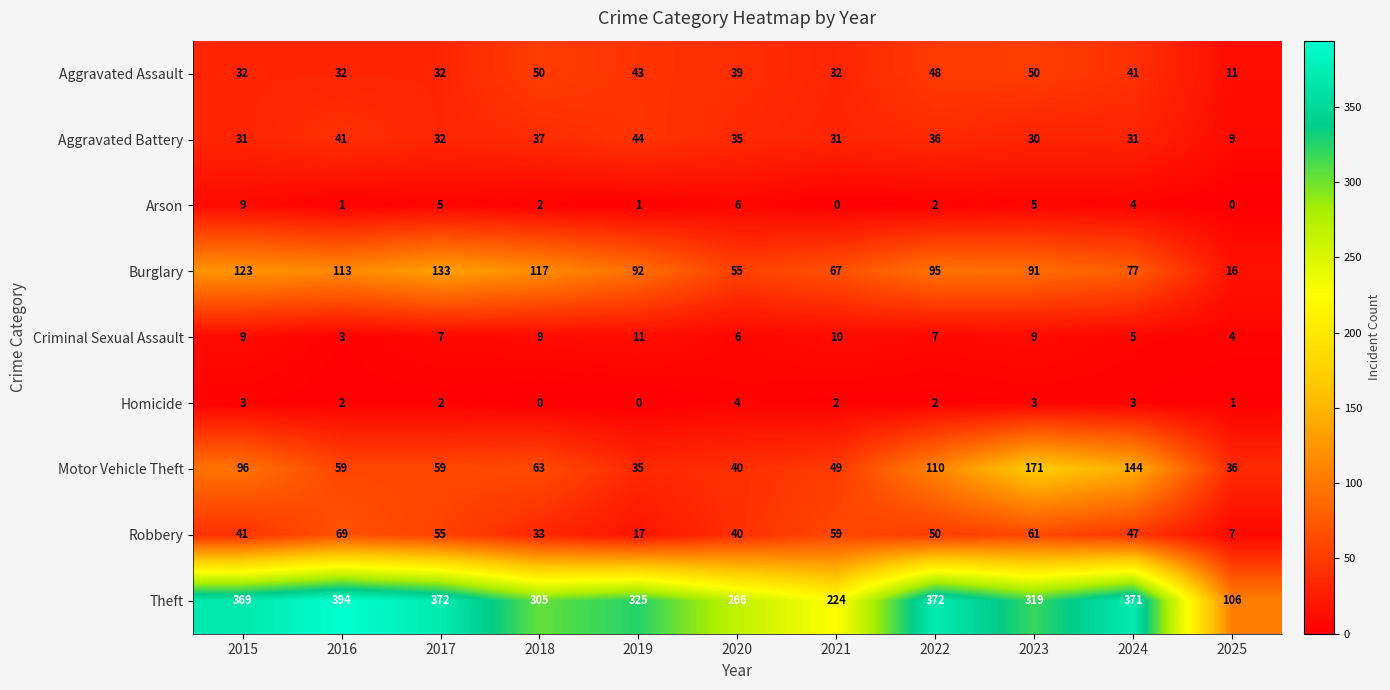

At how many categories does at least one series exceed 18?

11